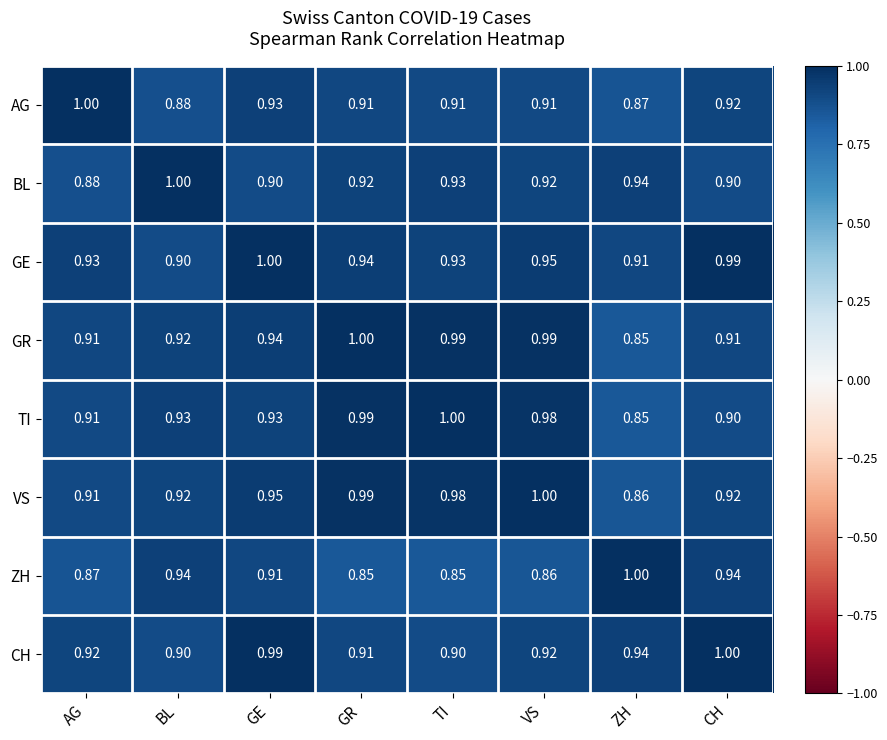

Which series has the largest total across all categories?

GE